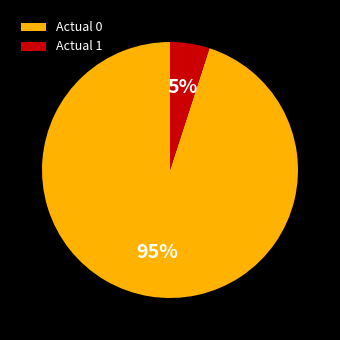

Is the sum of Actual 1 and Actual 0 greater than half?

Yes